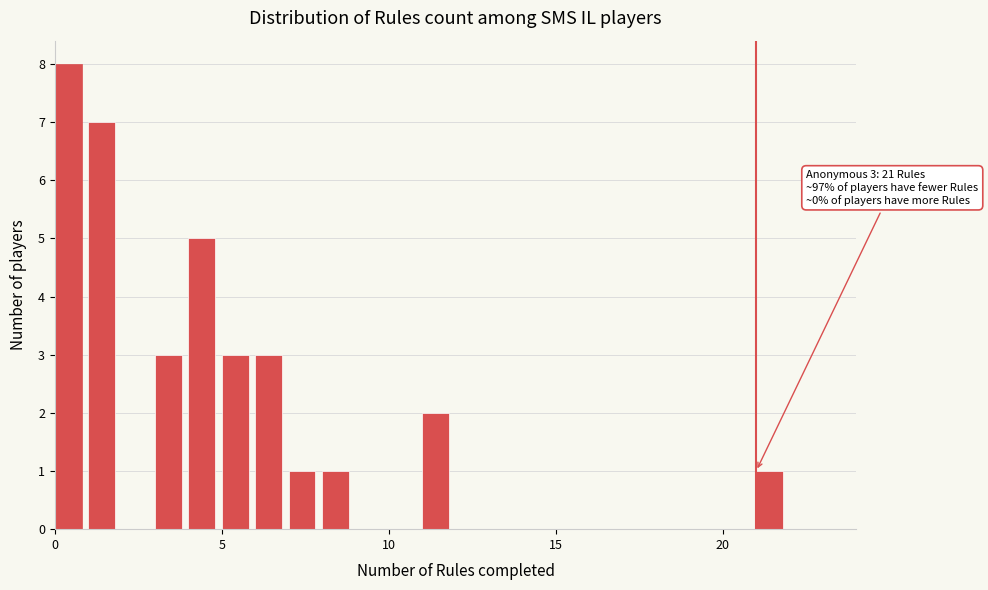

Read against the x-axis, roughly where is the centre of the tallest bar?

0.5